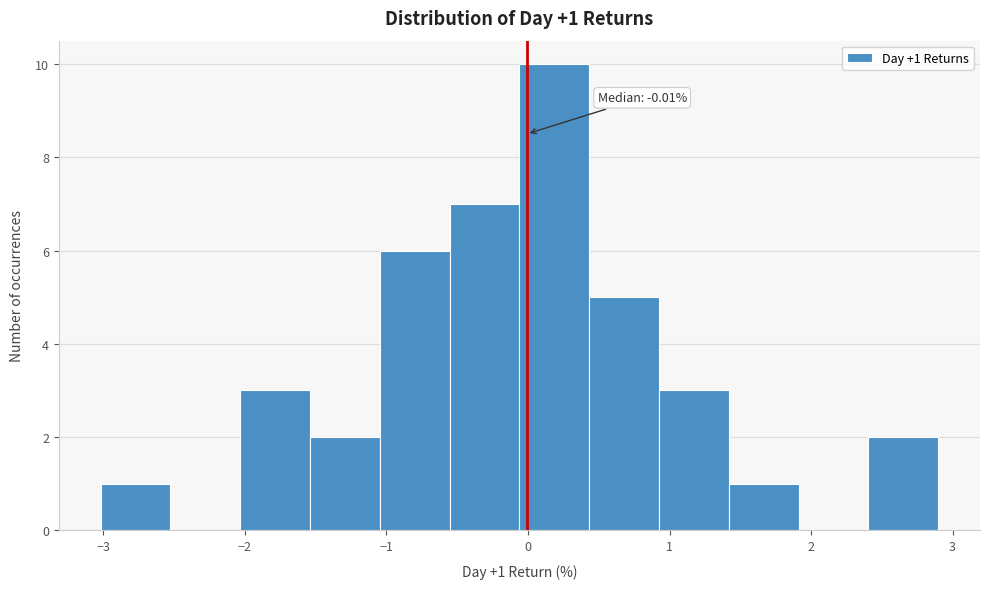

Over which range of the x-axis is the bar tallest?

-0.1 to 0.4